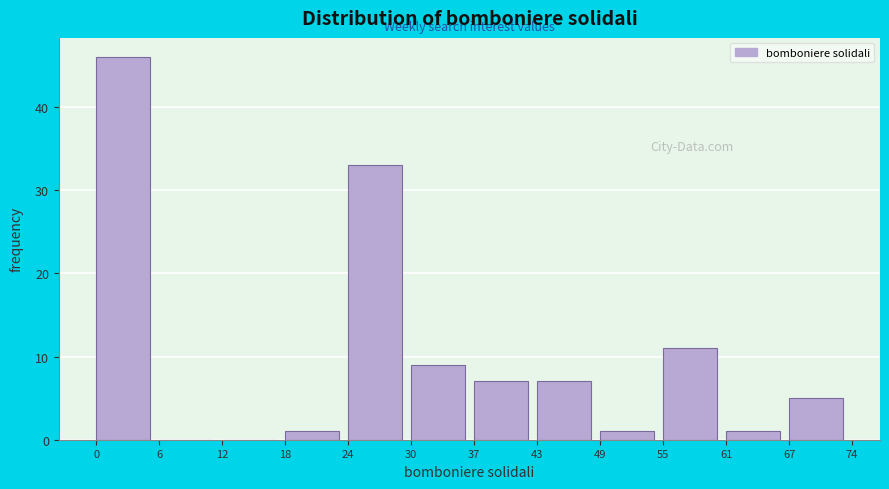

Reading left to right, what are all the values shown in this chart?

0=46	6=0	12=0	18=1	24=33	30=9	37=7	43=7	49=1	55=11	61=1	67=5